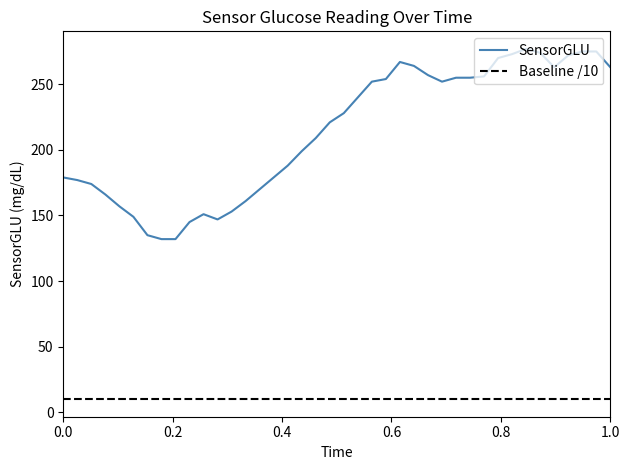

At how many categories does at least one series exceed 242?

18